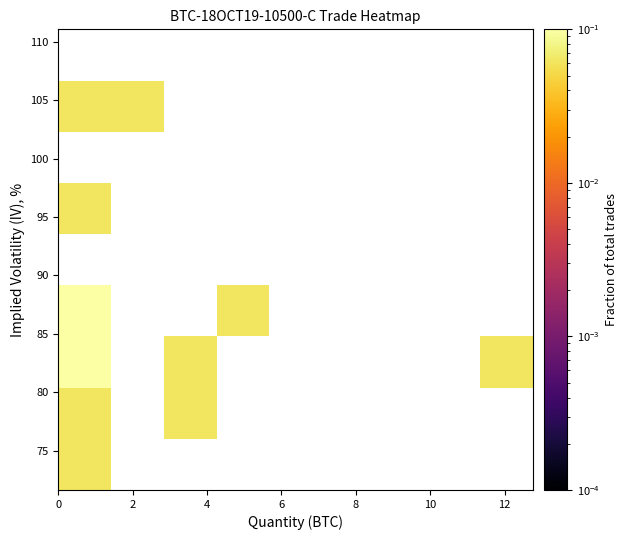

Count the number of data series in this chart.

9